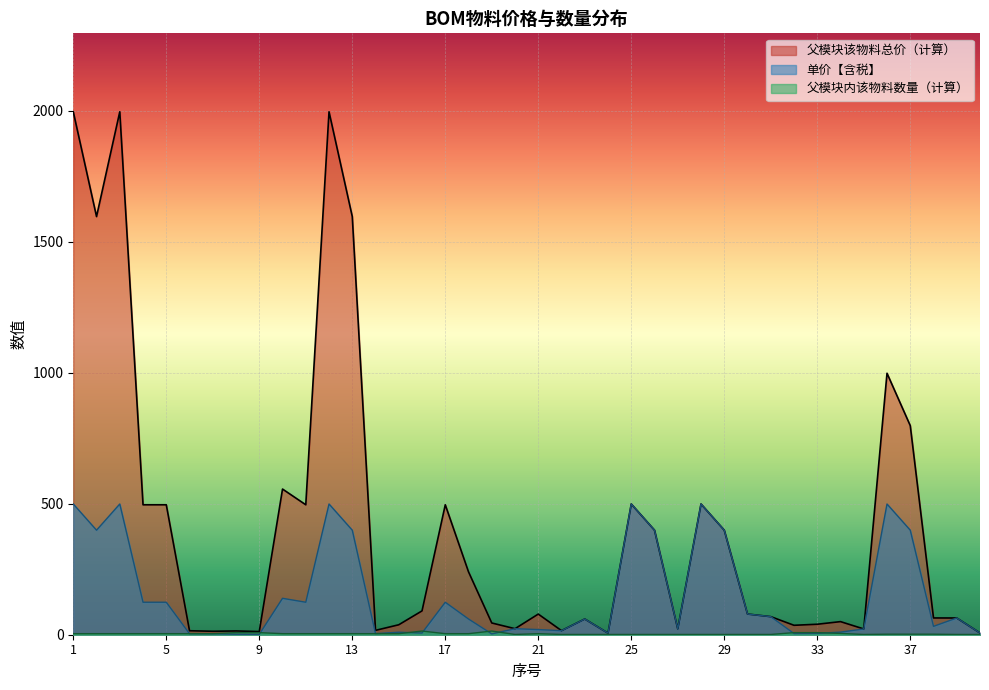

Count the number of categories in the chart.

40